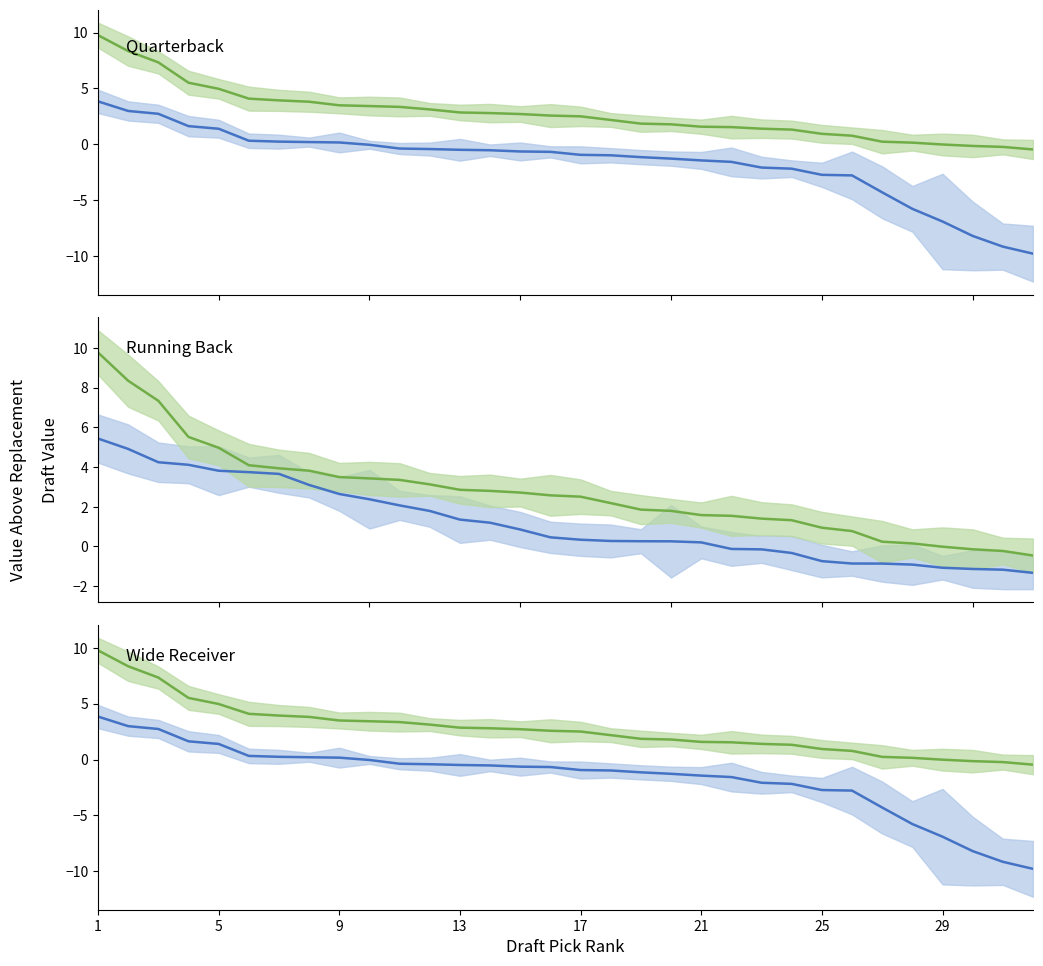

What is the average value of the RB series?

1.2